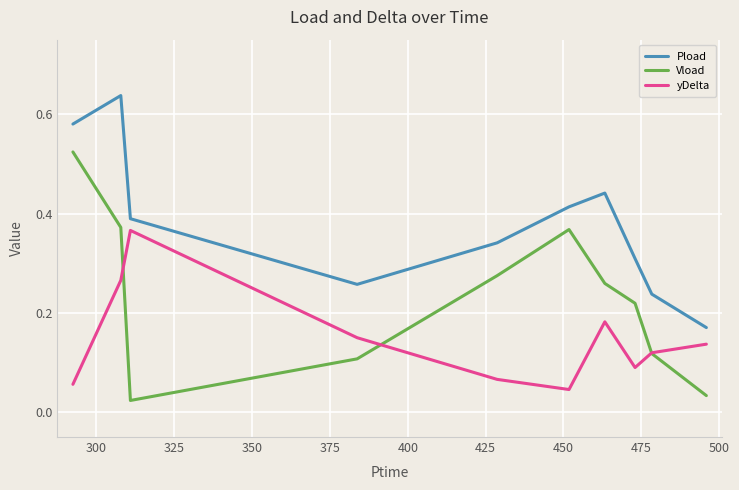

True or false: yDelta and Pload cross at least once.

False